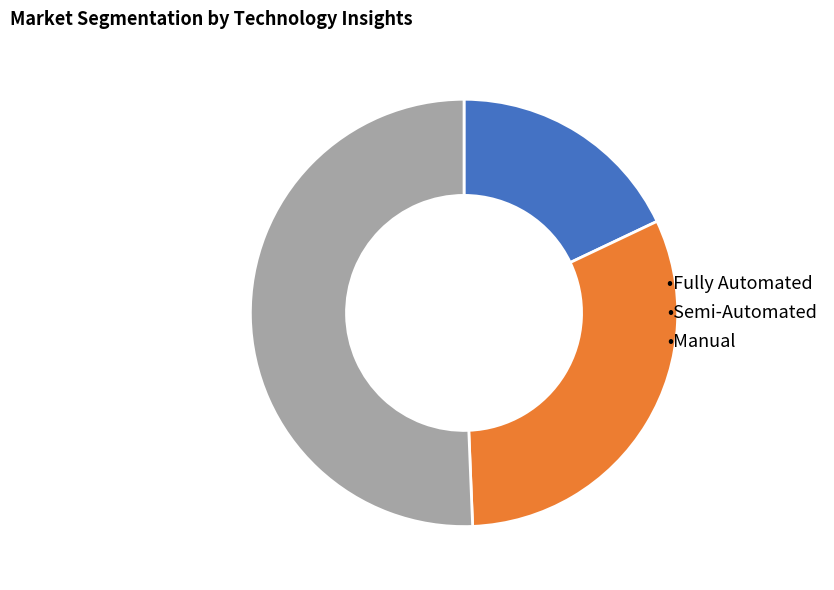

What is the ratio of the value at •Manual to the value at •Semi-Automated?

1.6